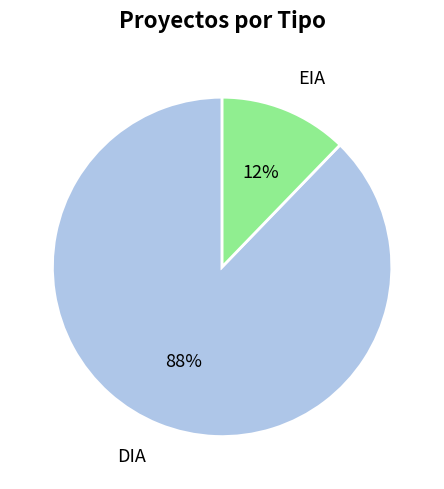

The DIA slice represents 88% of the pie. True or false?

True